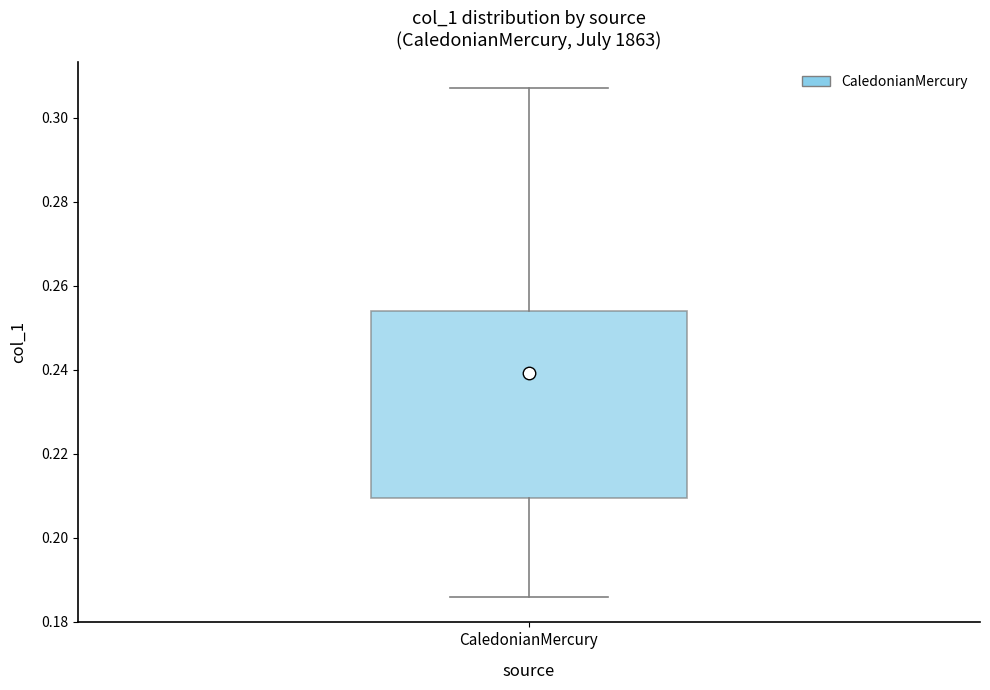

Where is the upper edge of the box for CaledonianMercury on the y-axis? The values are not printed on the chart, so give them approximately, as read against the axis.

0.254